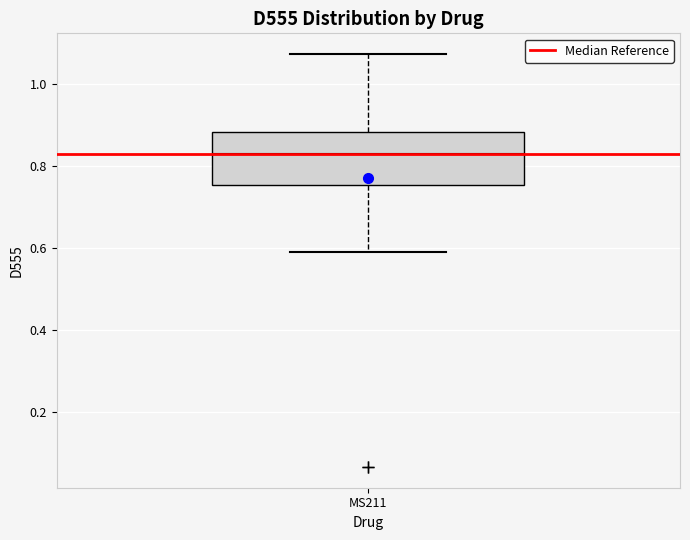

Transcribe this box plot: give where the median line is, the range the box spans, and where the two whiskers end, as read against the y-axis. The values are not printed on the chart, so give them approximately, as read against the axis.

median 0.84, box 0.76 to 0.88, whiskers 0.58 to 1.08